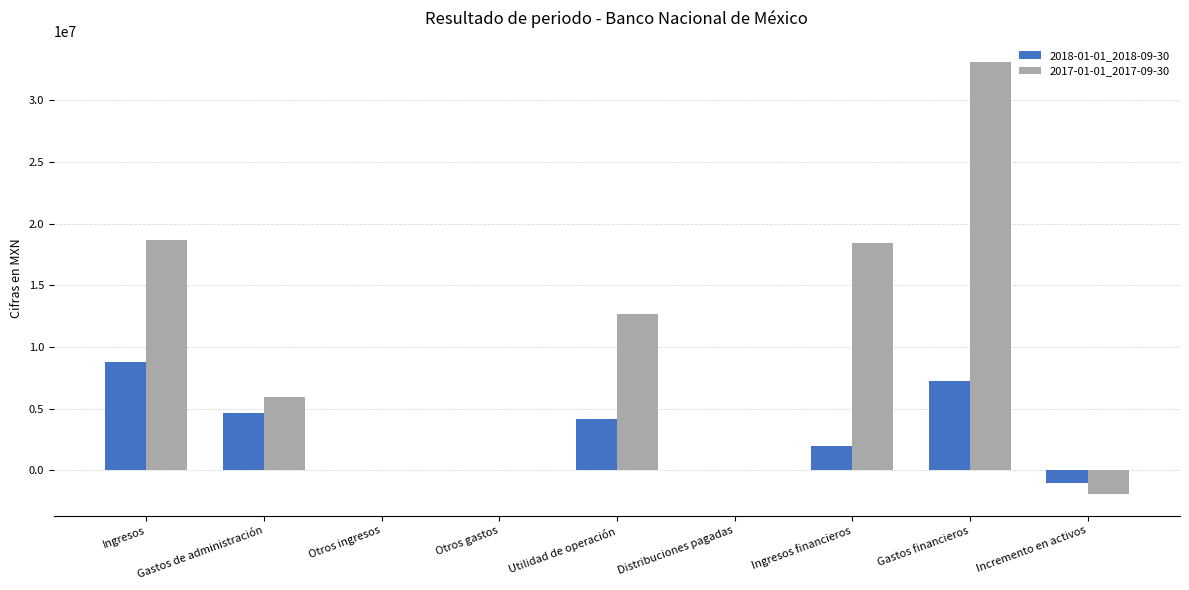

What are all the series names shown in the legend?

2018-01-01_2018-09-30, 2017-01-01_2017-09-30